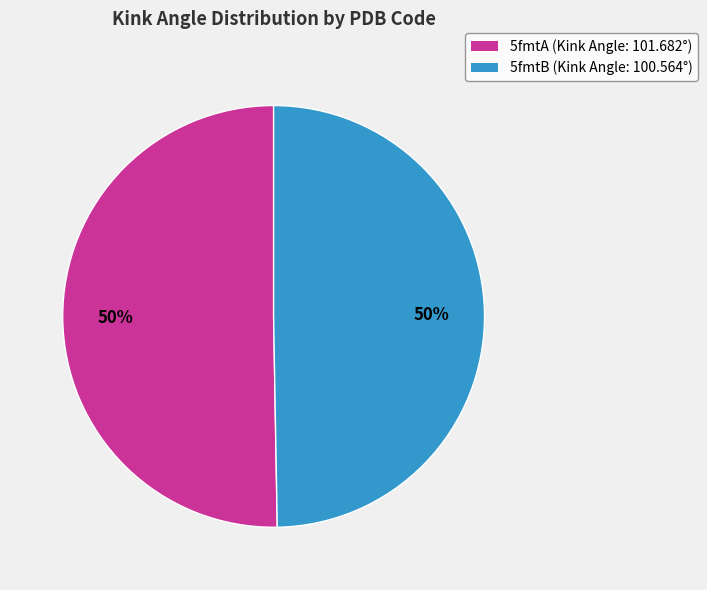

What percentage is the 5fmtB slice, to the nearest percent?

50%